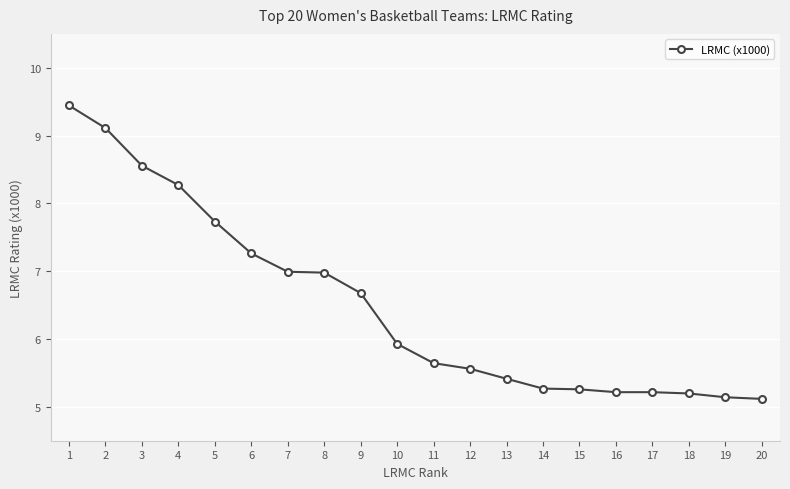

At which category does the chart reach its peak across all series?

1